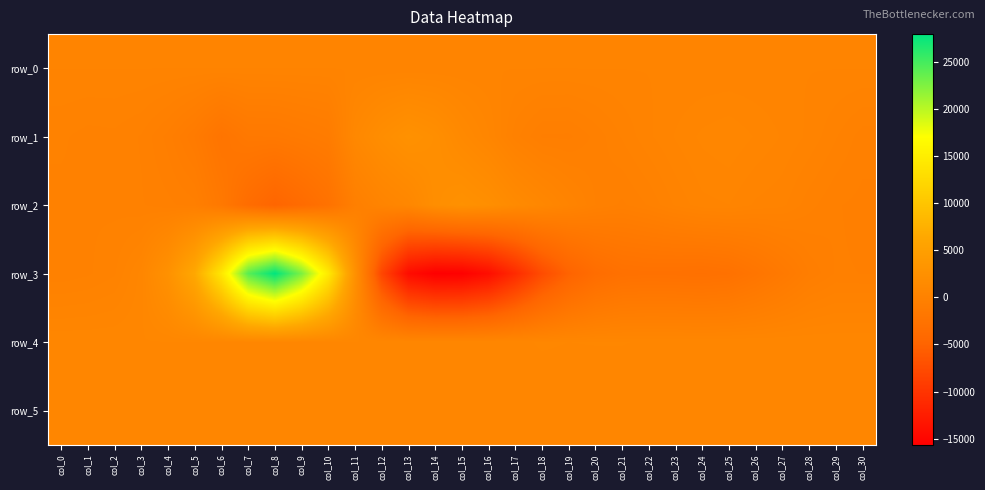

How many data points in row_3 are above -1389?

15